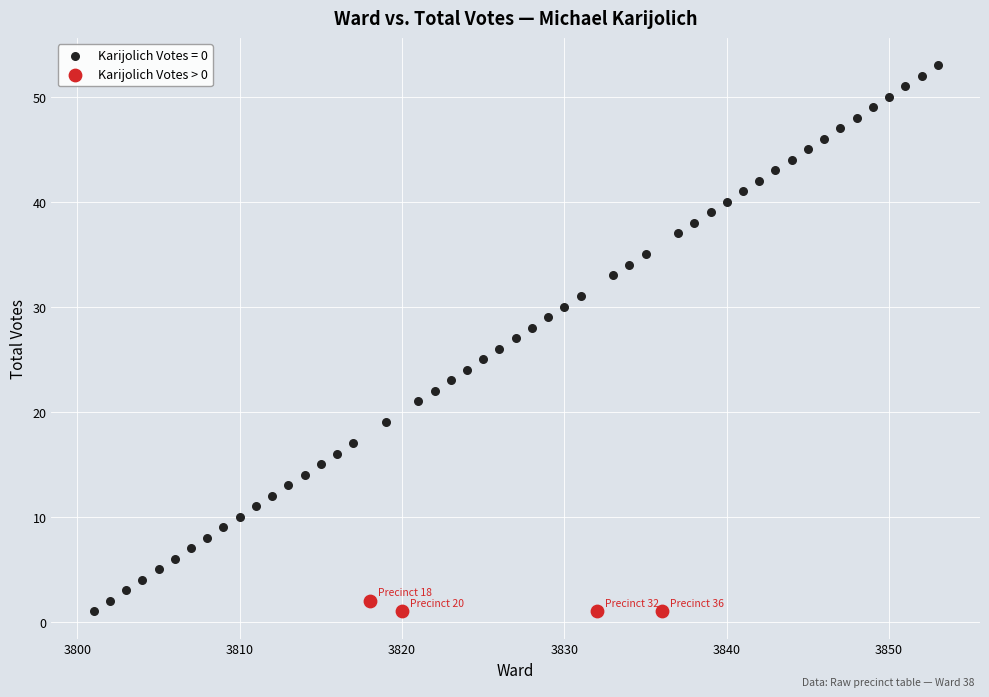

Which series reaches the maximum Y coordinate?

Karijolich Votes = 0